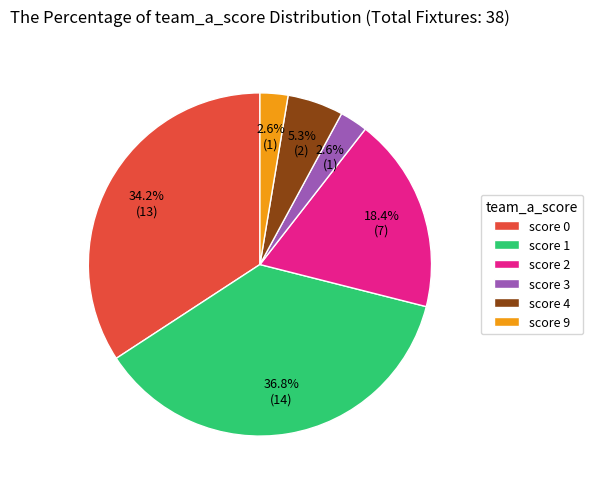

Does score 1 represent more than half of the total?

No